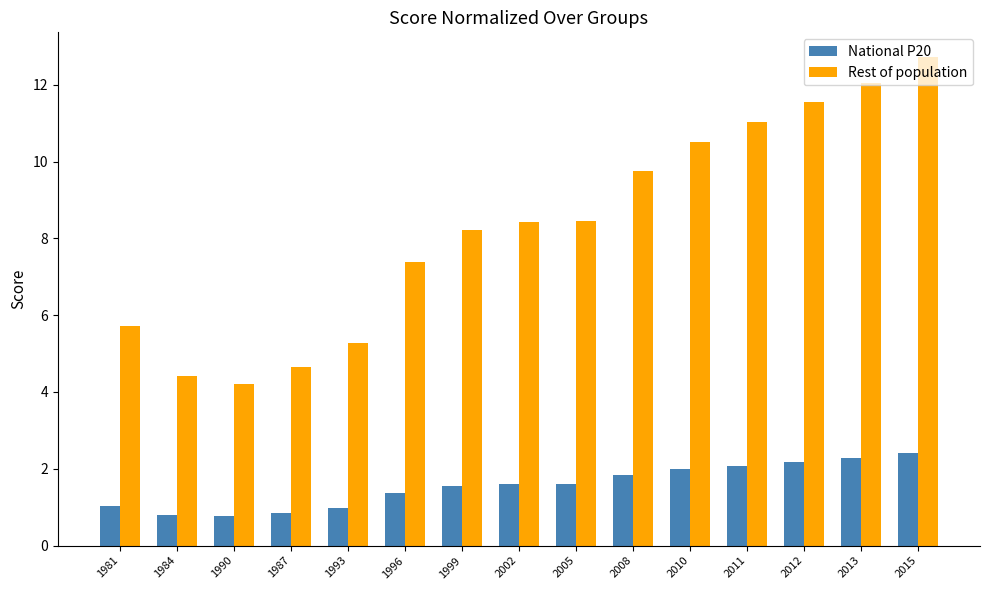

How many categories are shown in the chart?

15